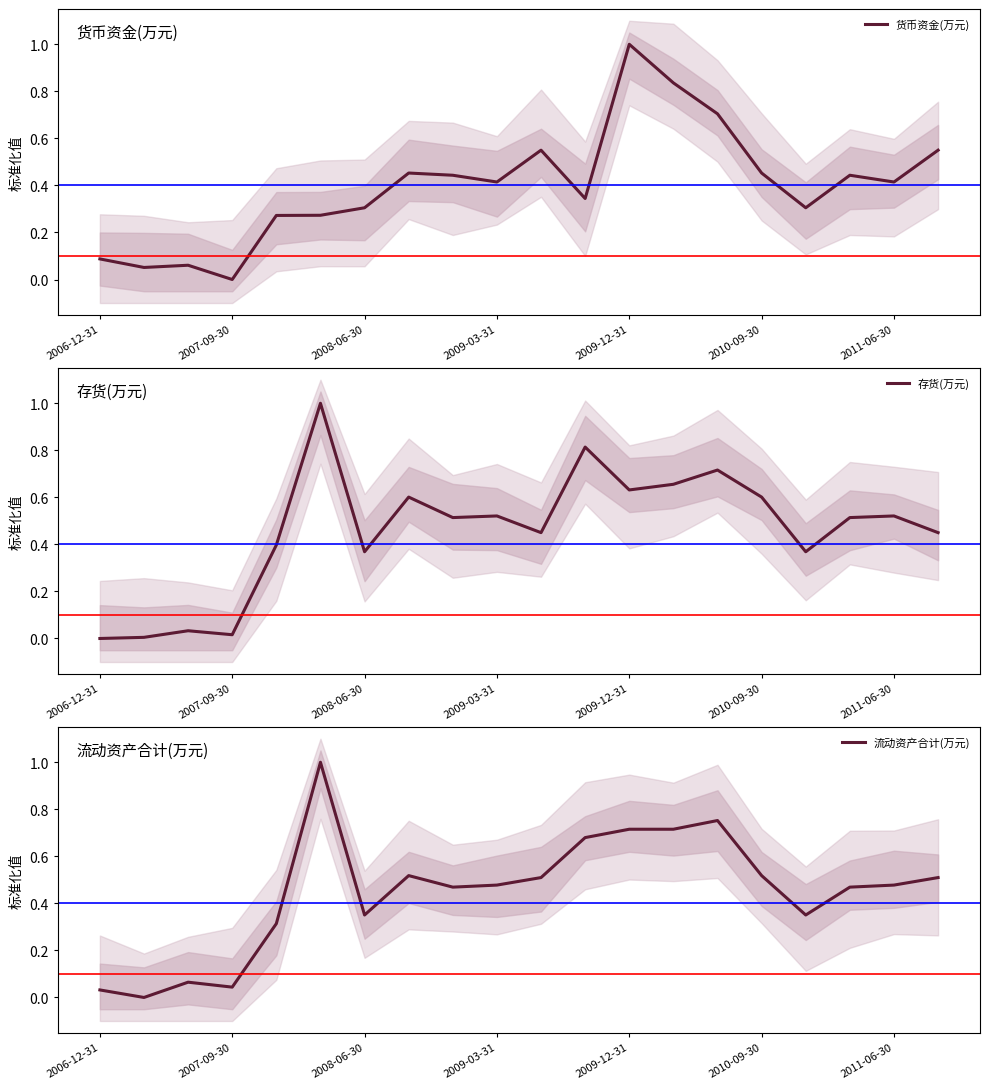

How many times do 流动资产合计(万元) and 货币资金(万元) cross each other?

6